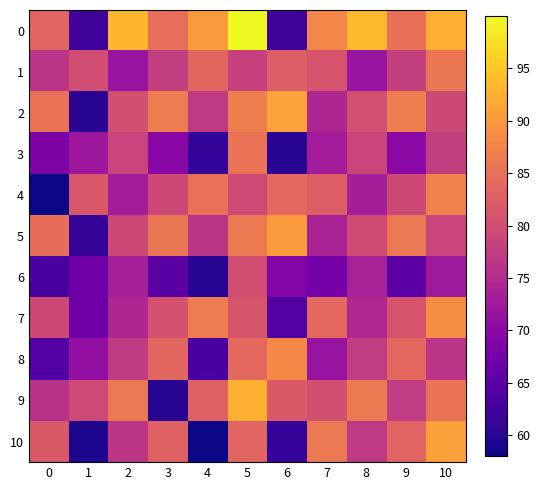

At how many categories does at least one series exceed 69?

11